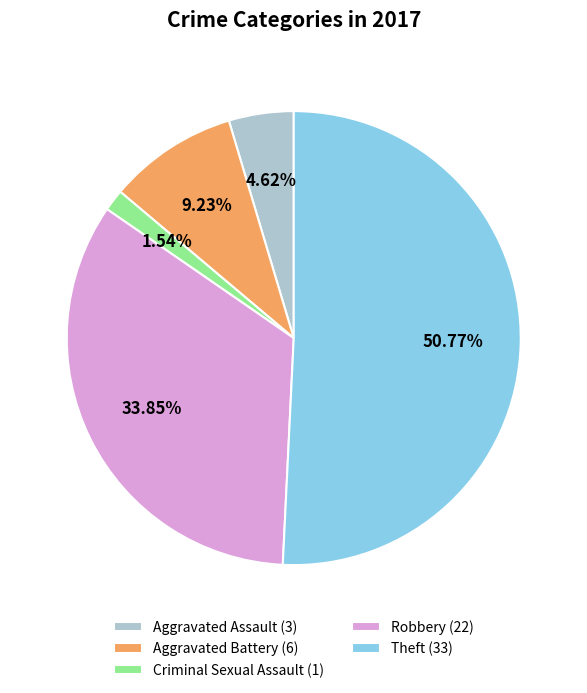

Which slice is the largest?

Theft